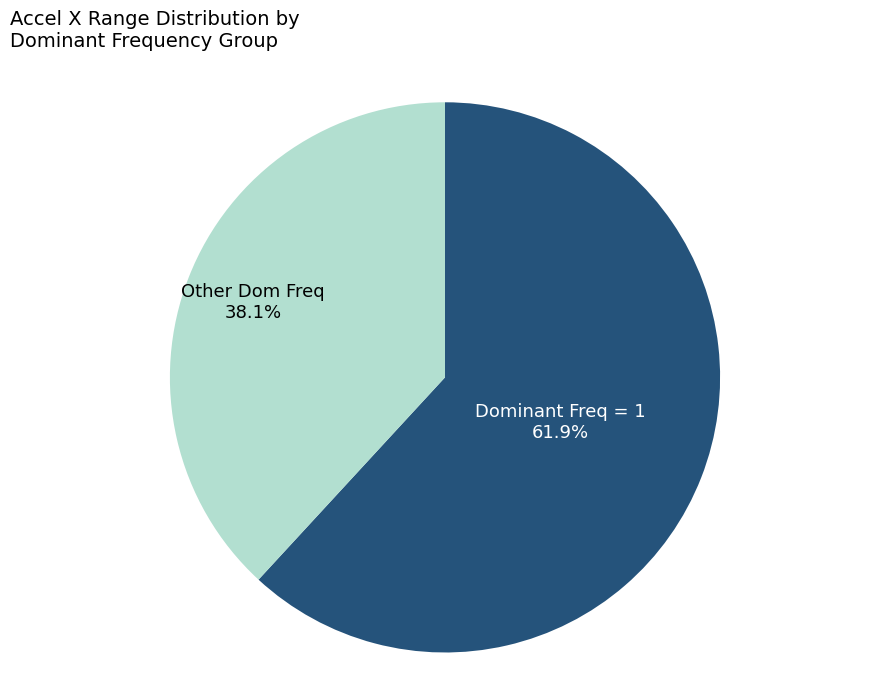

Approximately how many times larger is the value at Dominant Freq = 1 compared to Other Dom Freq?

1.6